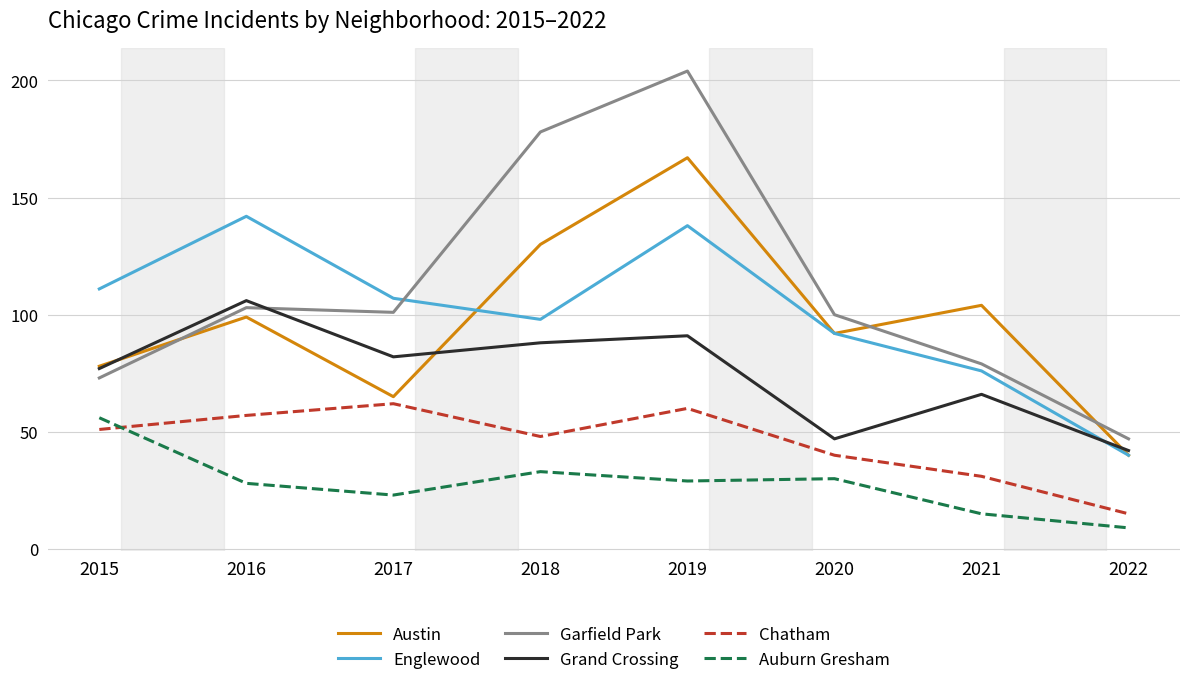

Where do Garfield Park and Englewood first cross each other?

2017 and 2018